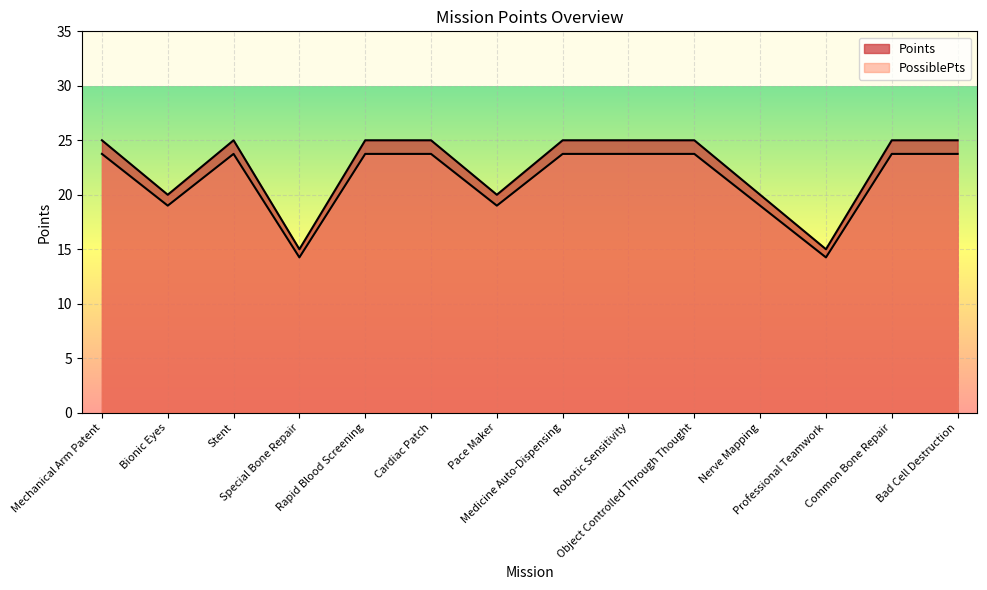

Where is the first local minimum for Points?

Bionic Eyes